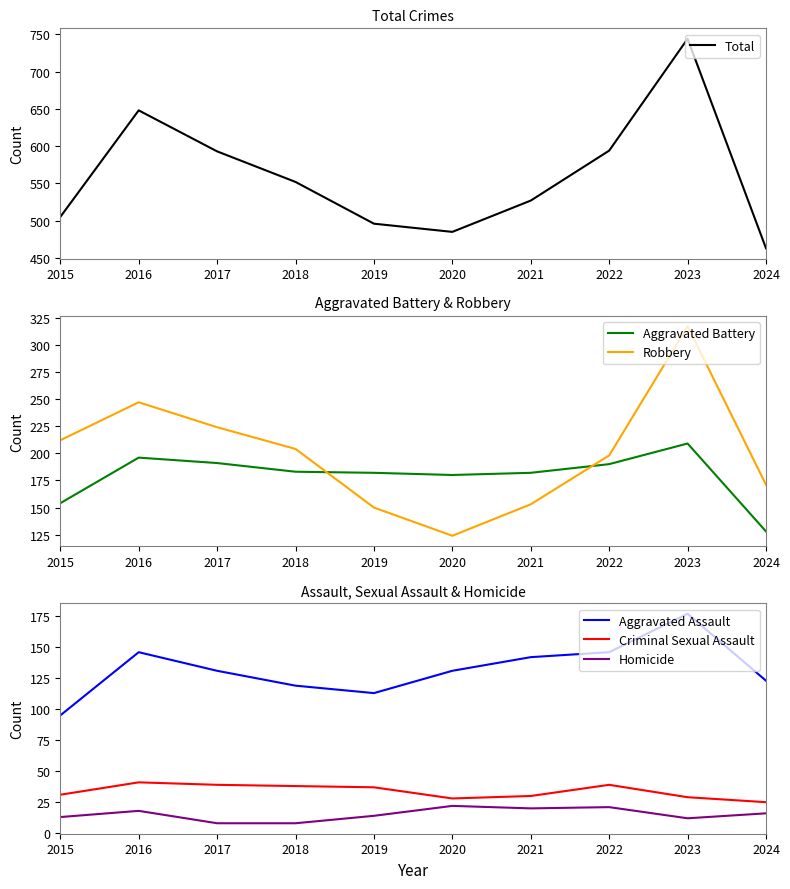

True or false: Total and Homicide intersect in this chart.

False